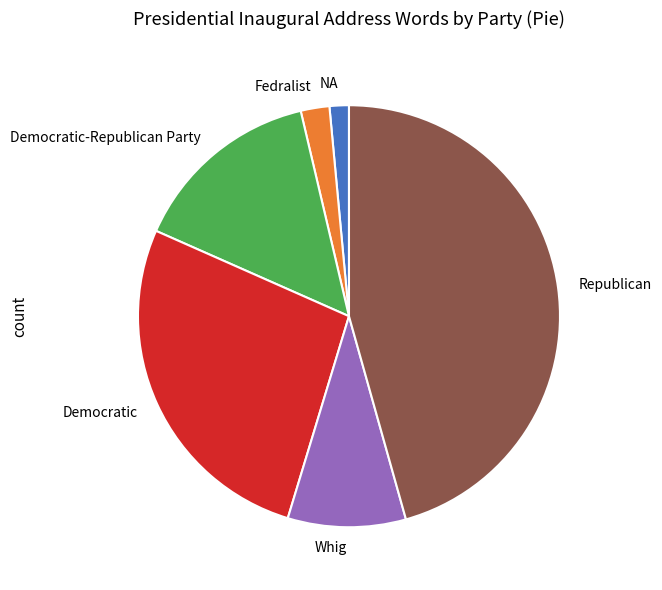

Is the sum of Democratic and Democratic-Republican Party greater than half?

No